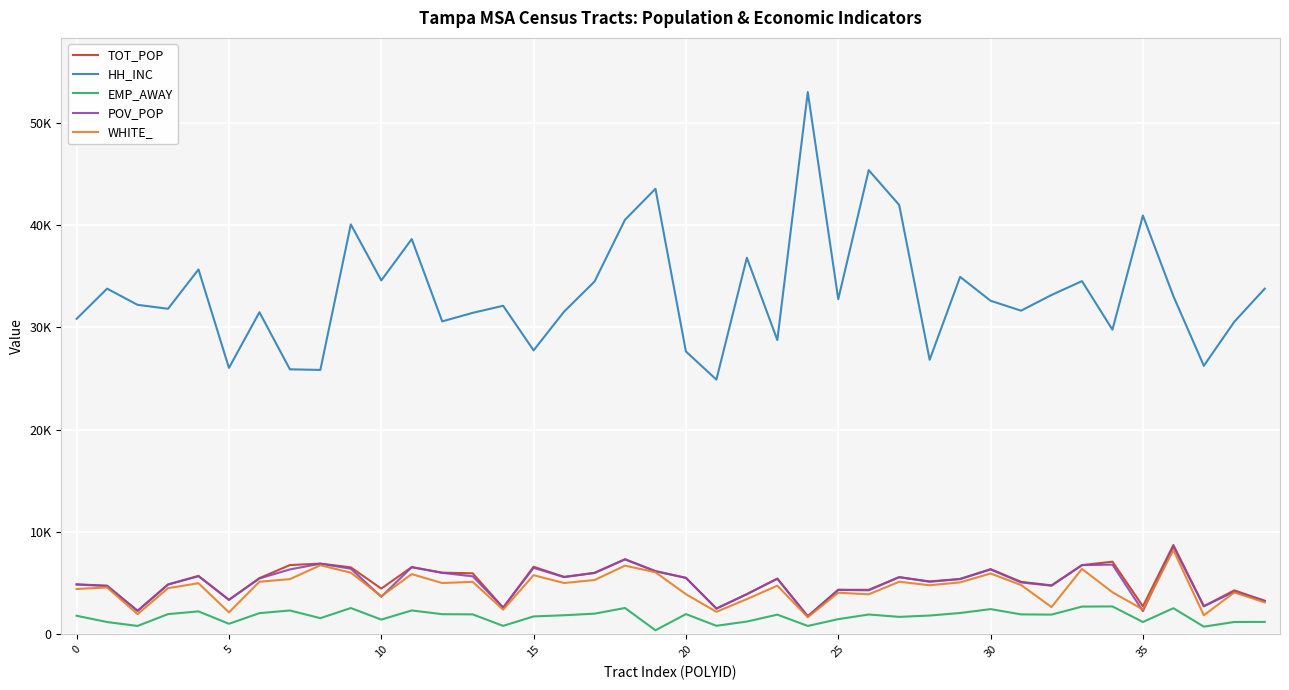

What are all the series names shown in the legend?

TOT_POP, HH_INC, EMP_AWAY, POV_POP, WHITE_